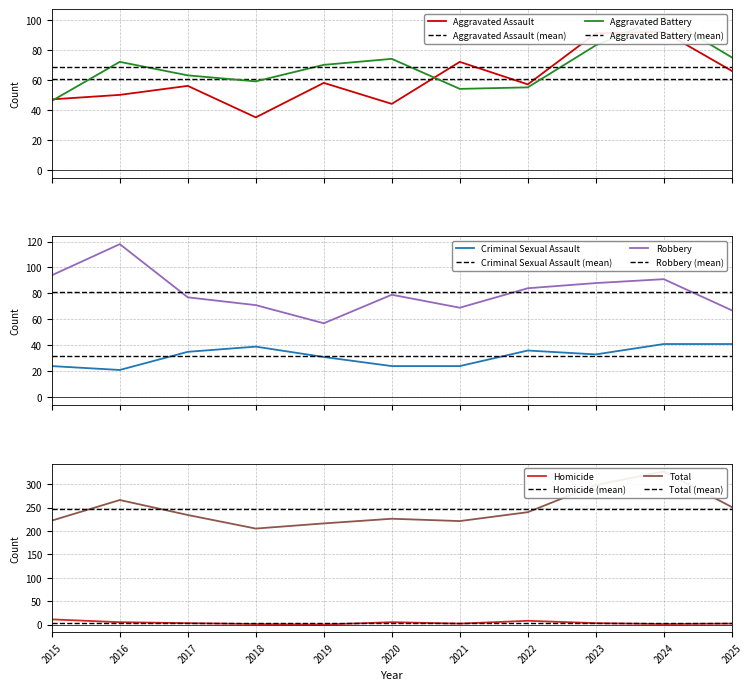

What is the greatest value displayed?

327